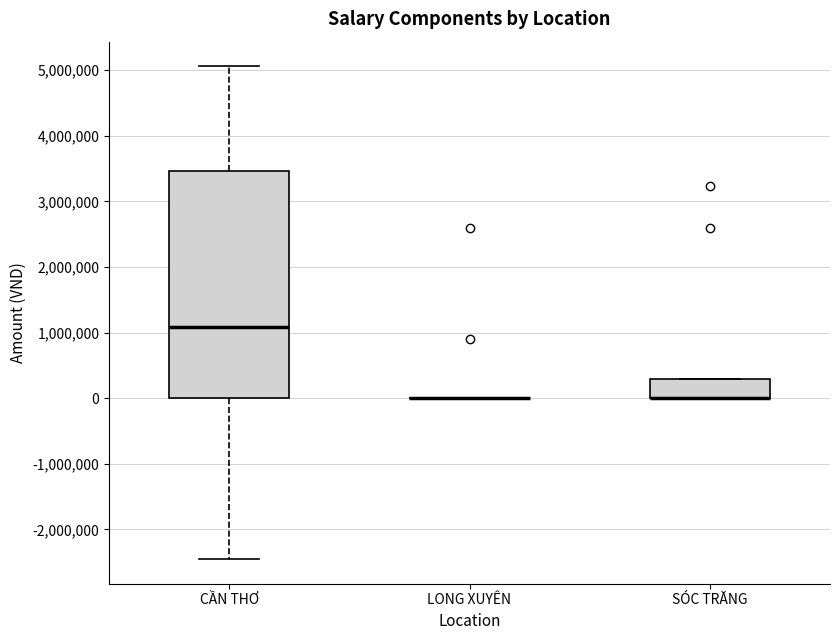

Which box is the tallest, from its lower edge to its upper edge?

CẦN THƠ